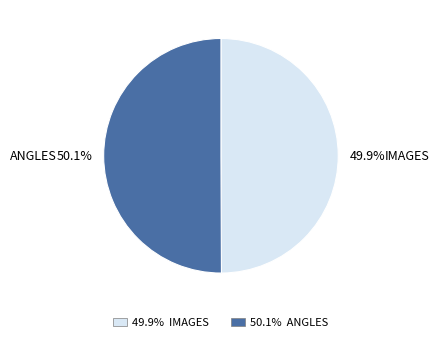

Does any single category account for the majority?

Yes